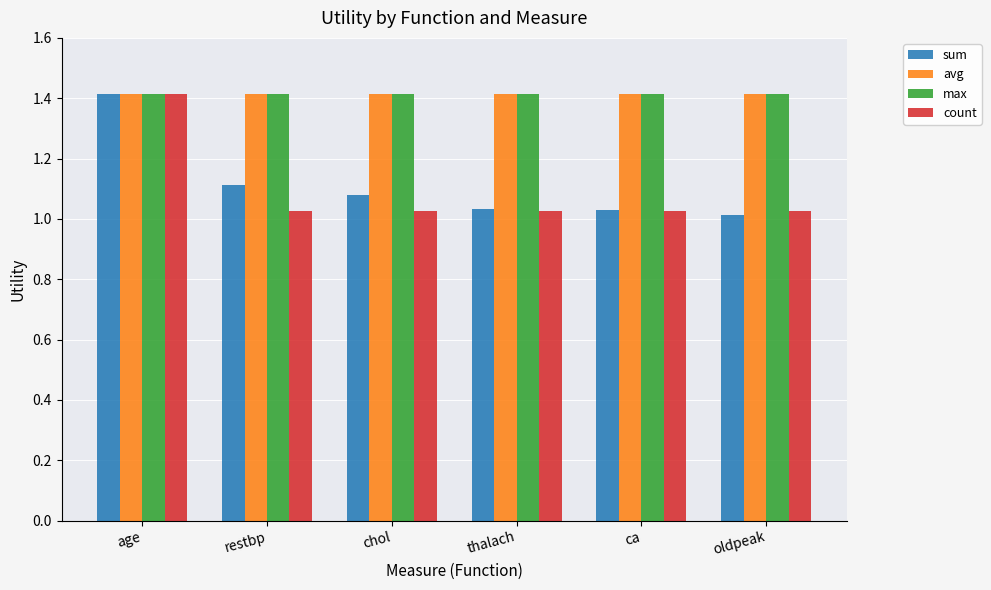

What is the spread (max minus min) of values at ca?

0.4